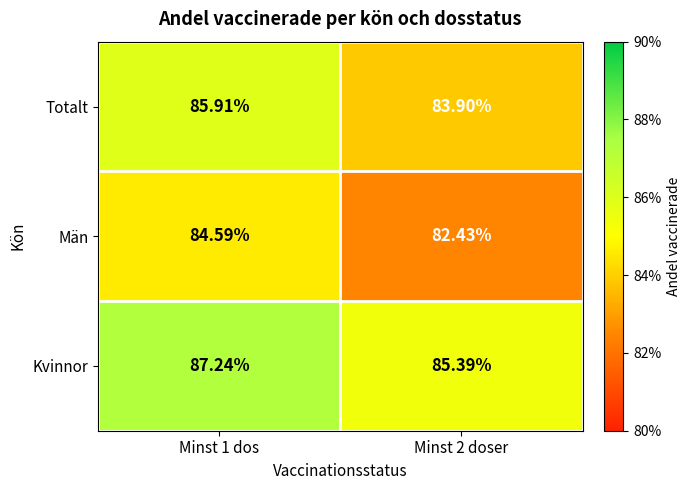

Is the value of Män at Minst 2 doser greater than the value of Totalt at Minst 1 dos?

No